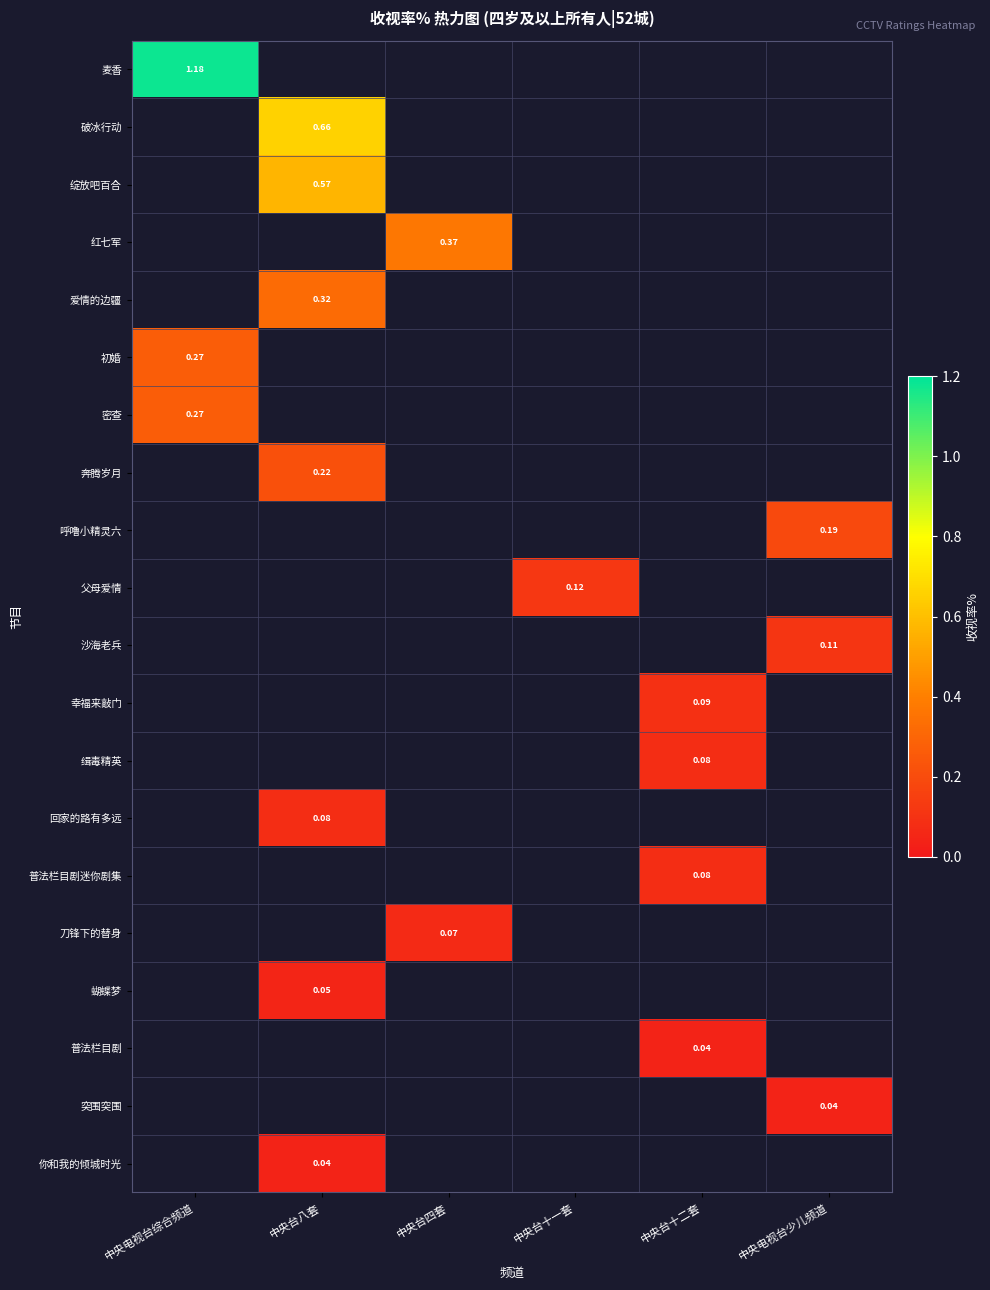

Rank the series by their average value, from highest to lowest.

麦香, 破冰行动, 绽放吧百合, 红七军, 爱情的边疆, 初婚, 密查, 奔腾岁月, 呼噜小精灵六, 父母爱情, 沙海老兵, 幸福来敲门, 缉毒精英, 回家的路有多远, 普法栏目剧迷你剧集, 刀锋下的替身, 蝴蝶梦, 普法栏目剧, 突围突围, 你和我的倾城时光